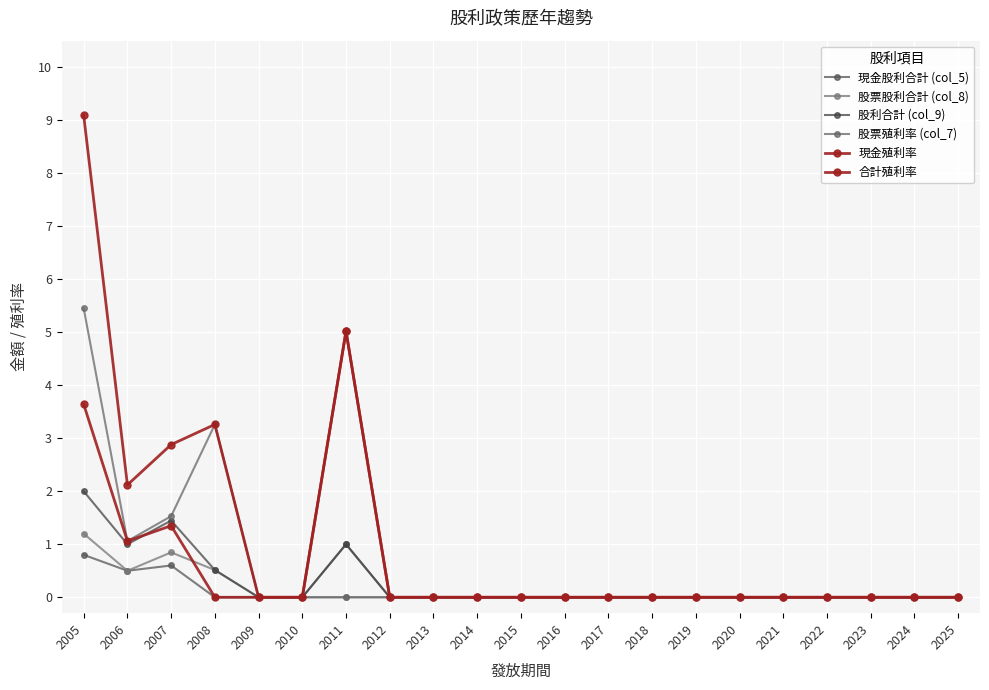

How many series are shown in this chart?

6